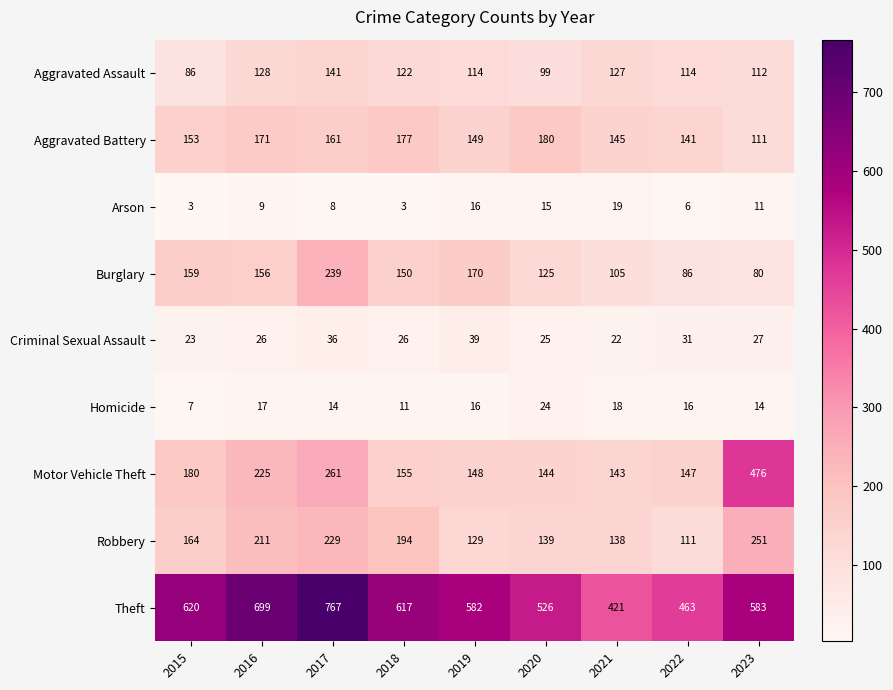

The Burglary series shows 52 at 2019. True or false?

False